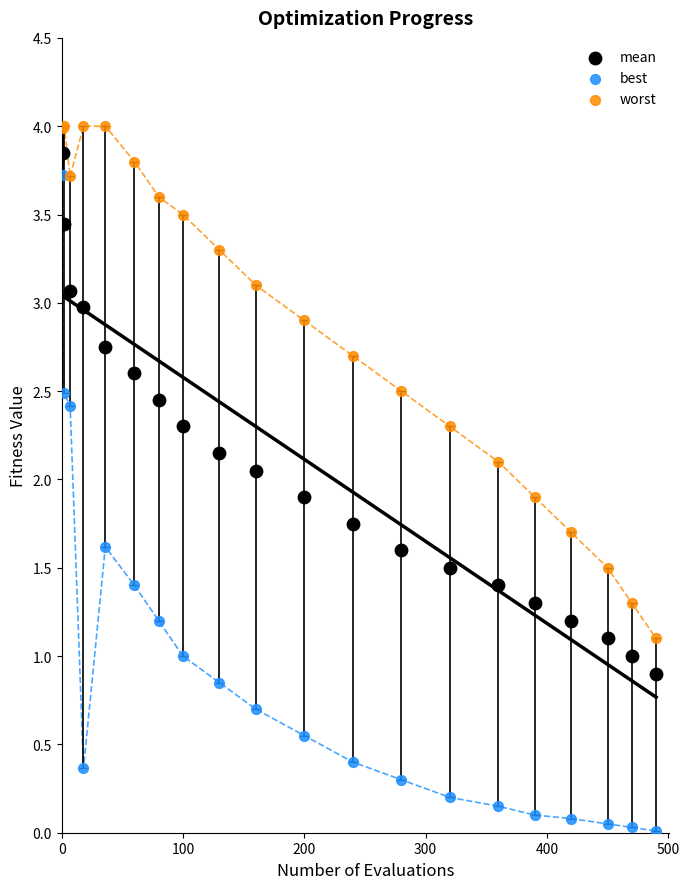

What is the X range (max minus min) for the scatter plot?

489.0